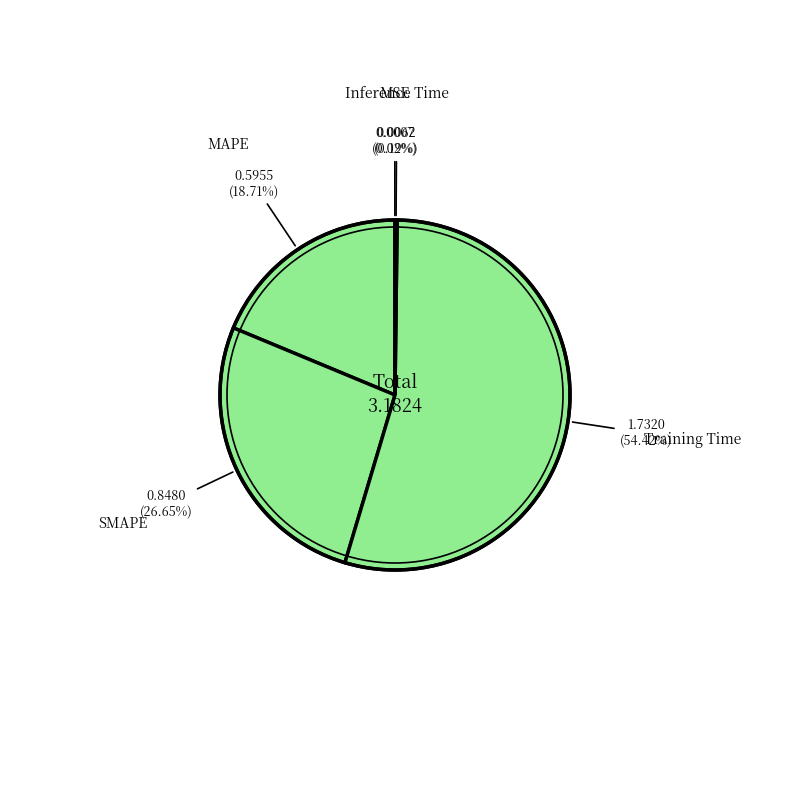

How many segments does this pie chart have?

5